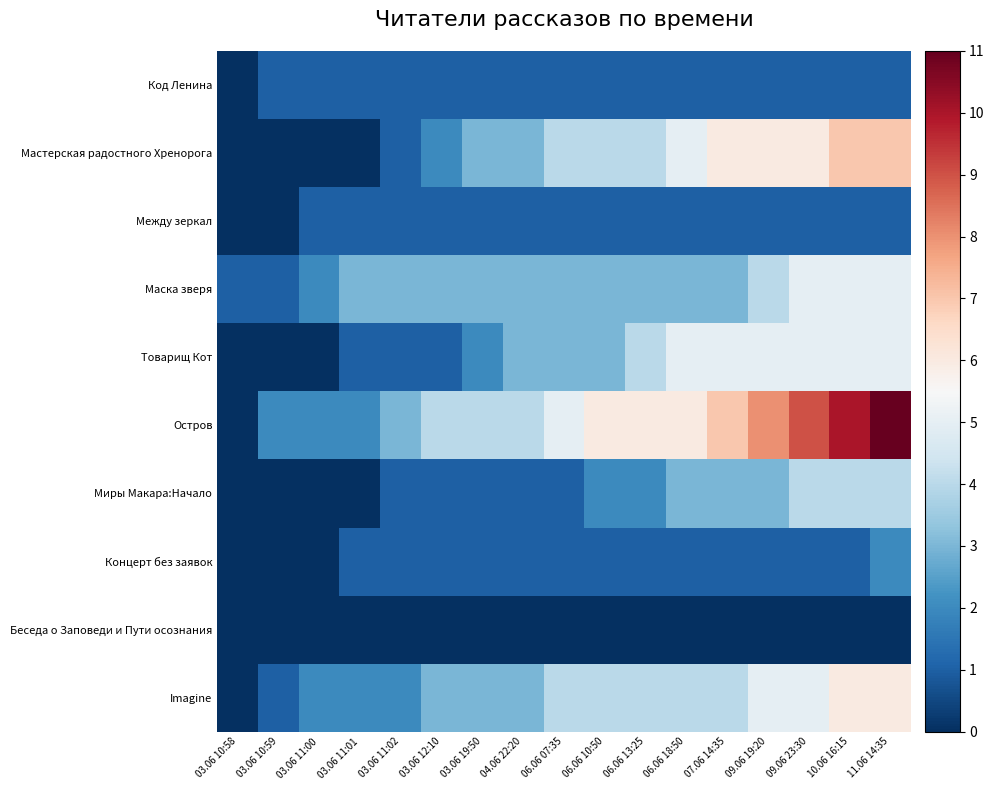

At 03.06 11:00, list the series in order from largest to smallest.

Маска зверя, Остров, Imagine, Код Ленина, Между зеркал, Мастерская радостного Хренорога, Товарищ Кот, Миры Макара:Начало, Концерт без заявок, Беседа о Заповеди и Пути осознания